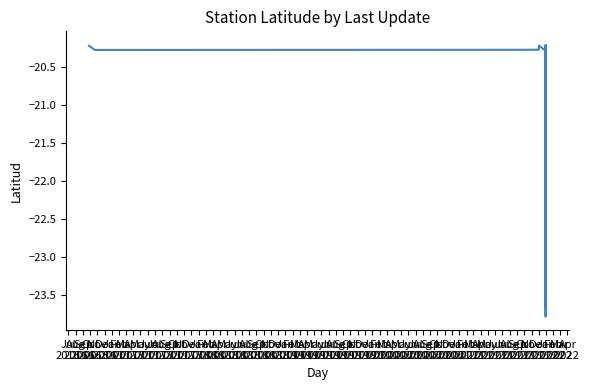

True or false: the data has more than 2 interior local peaks.

True